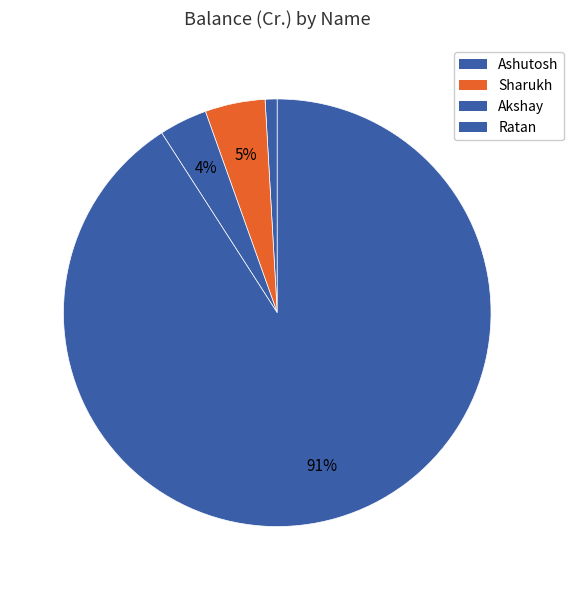

Count the number of slices in the pie.

4